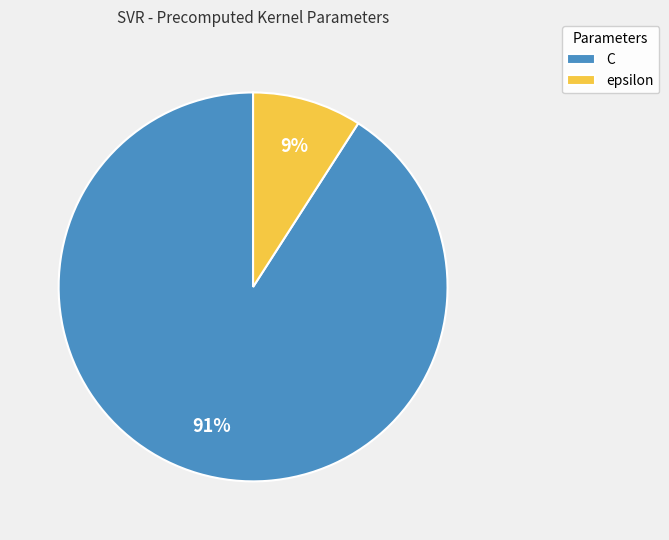

How many segments does this pie chart have?

2